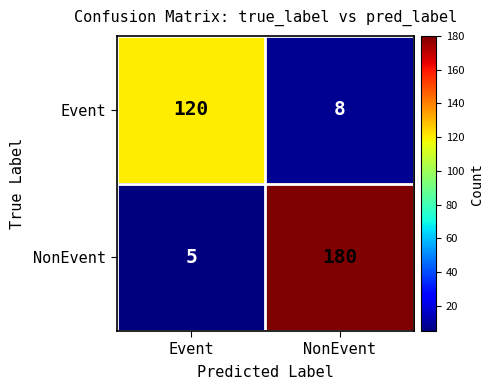

Reading left to right, transcribe all the data shown in this chart.

Event: Event=120	NonEvent=8
NonEvent: Event=5	NonEvent=180